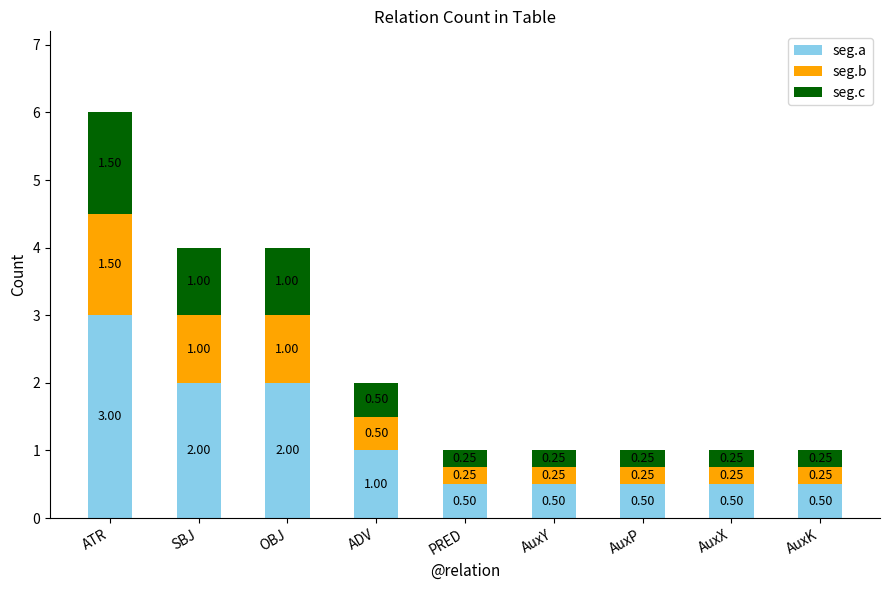

What is the difference between the maximum and minimum values in the seg.a series?

2.5